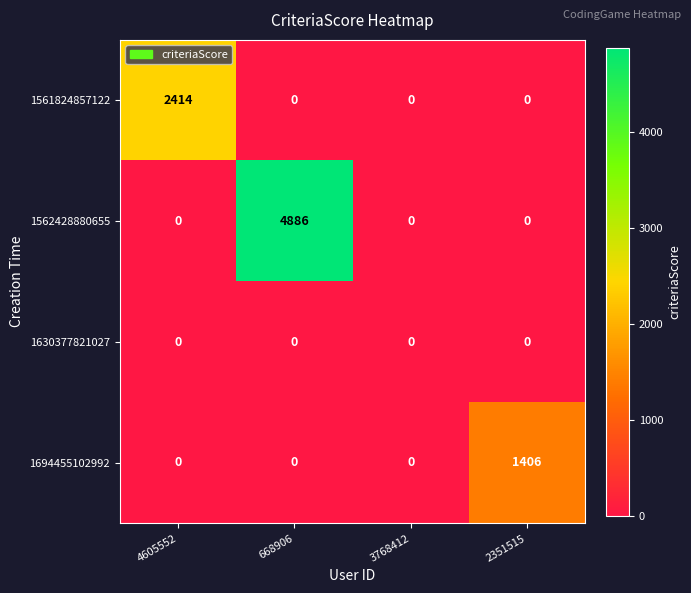

What is the difference between the highest and lowest values at 2351515?

1406